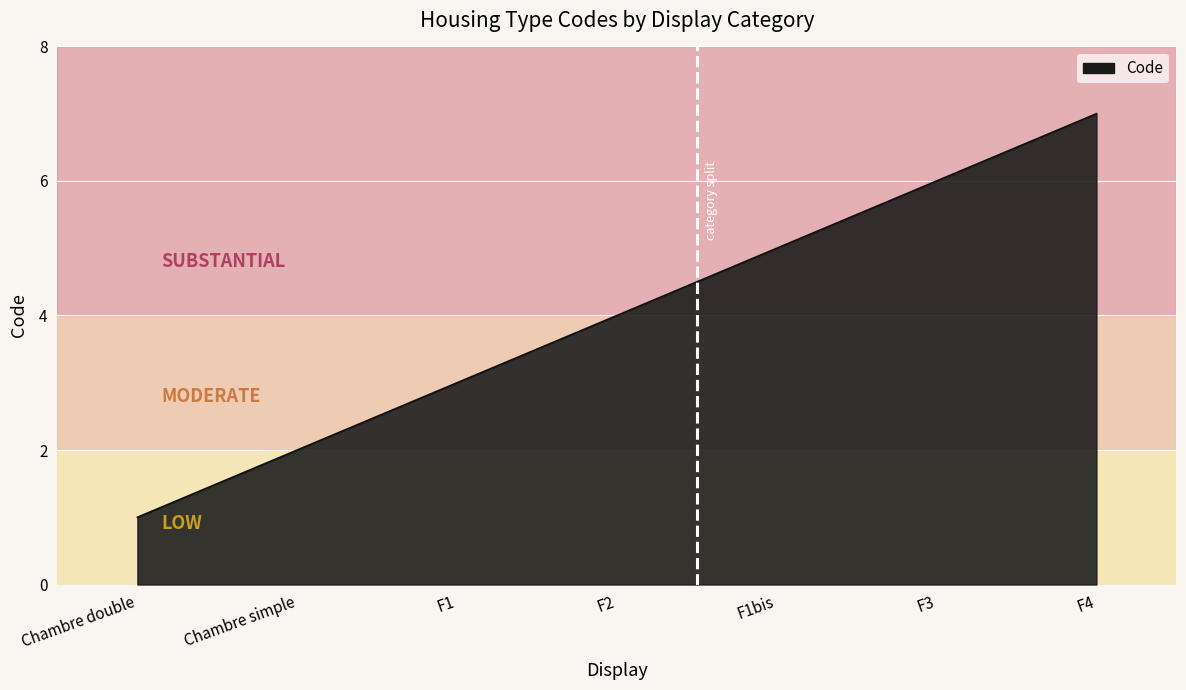

Reading right to left, extract all data points from this chart.

7	6	5	4	3	2	1